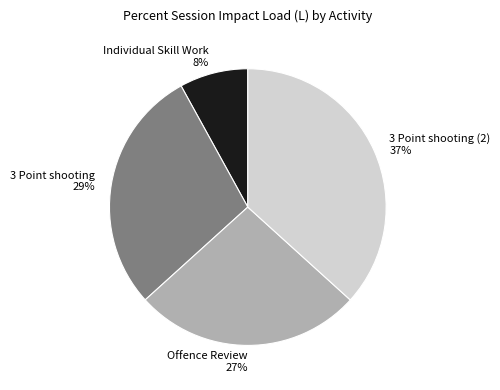

To the nearest percent, what percentage of the pie is 3 Point shooting (2)?

37%